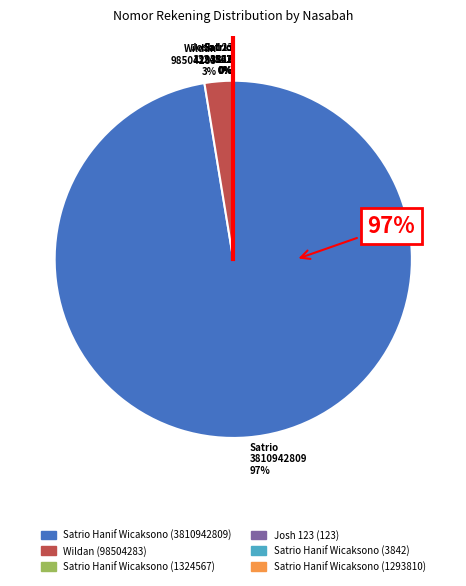

Rank the categories by value from lowest to highest.

Josh 123 (123), Satrio Hanif Wicaksono (3842), Satrio Hanif Wicaksono (1293810), Satrio Hanif Wicaksono (1324567), Wildan (98504283), Satrio Hanif Wicaksono (3810942809)